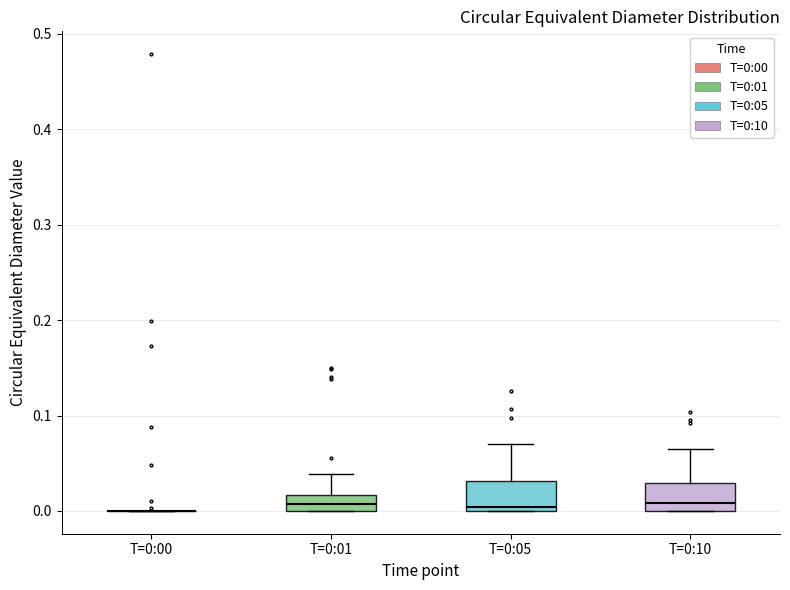

Reading left to right, read every box against the y-axis: the position of its median line, the range the box covers, and the ends of its whiskers. The values are not printed on the chart, so give them approximately, as read against the axis.

T=0:00: box collapsed to a line at 0.00, whiskers 0.00 to 0.00
T=0:01: median 0.01, box 0.00 to 0.02, whiskers 0.00 to 0.04
T=0:05: median 0.00 (just above the box's lower edge), box 0.00 to 0.03, whiskers 0.00 to 0.07
T=0:10: median 0.01, box 0.00 to 0.03, whiskers 0.00 to 0.06